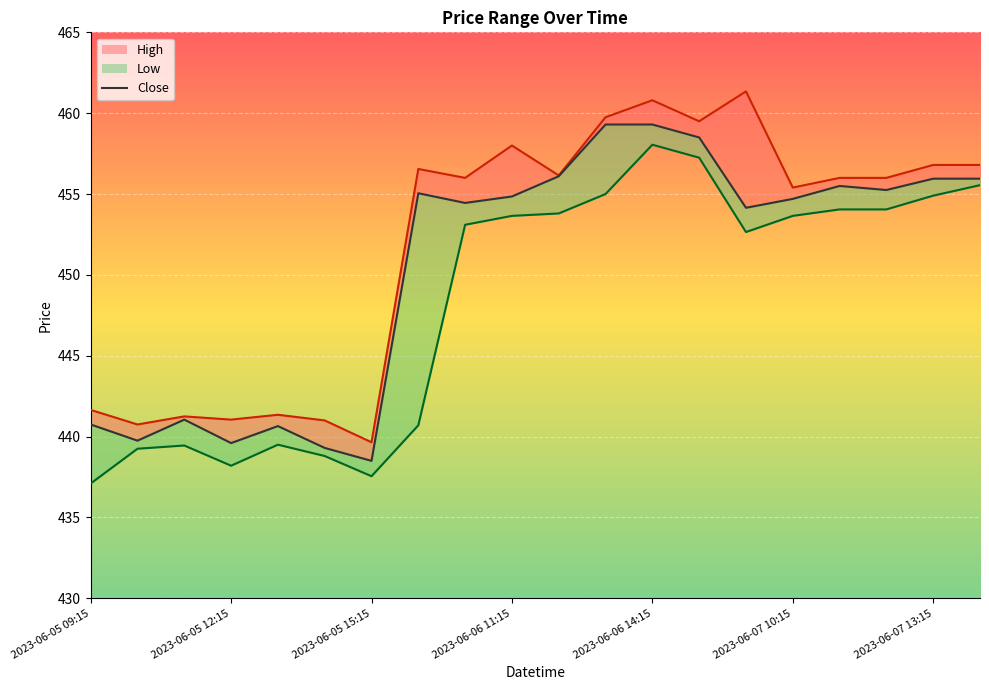

How many interior local peaks does the Close series have?

4